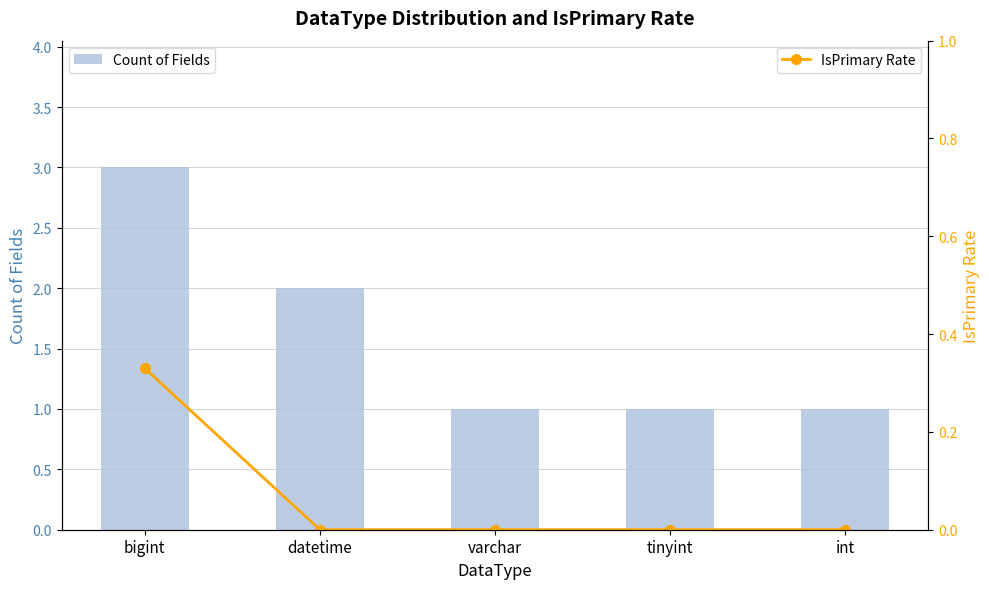

Count the number of categories in the chart.

5